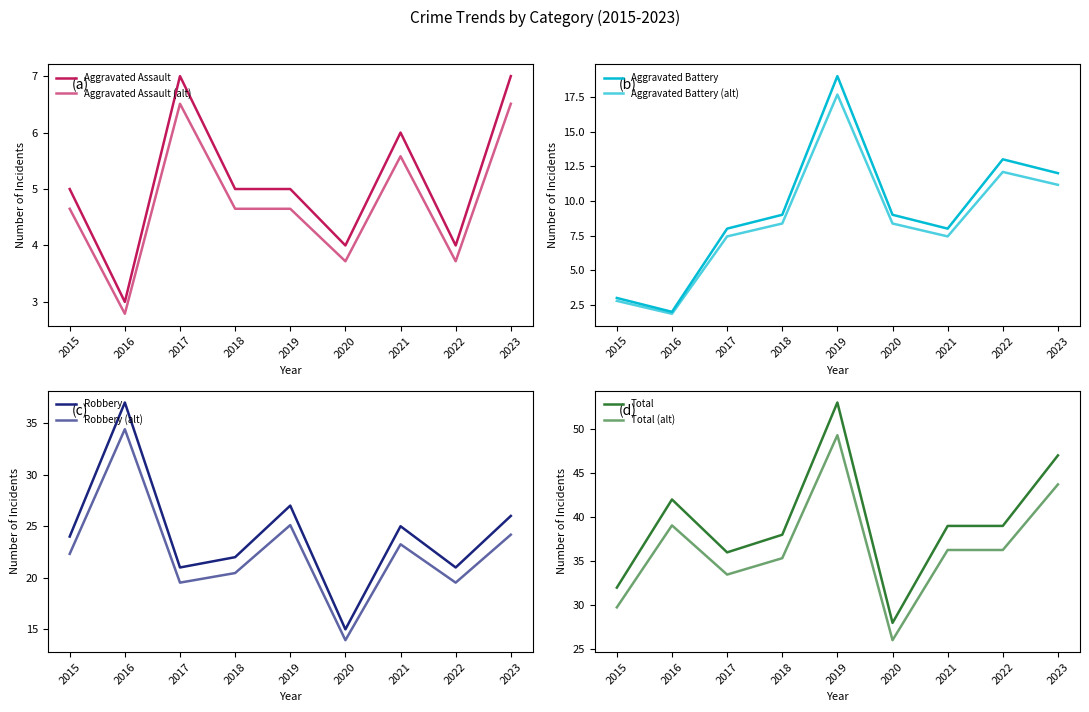

Where is the first local minimum for Total?

2017